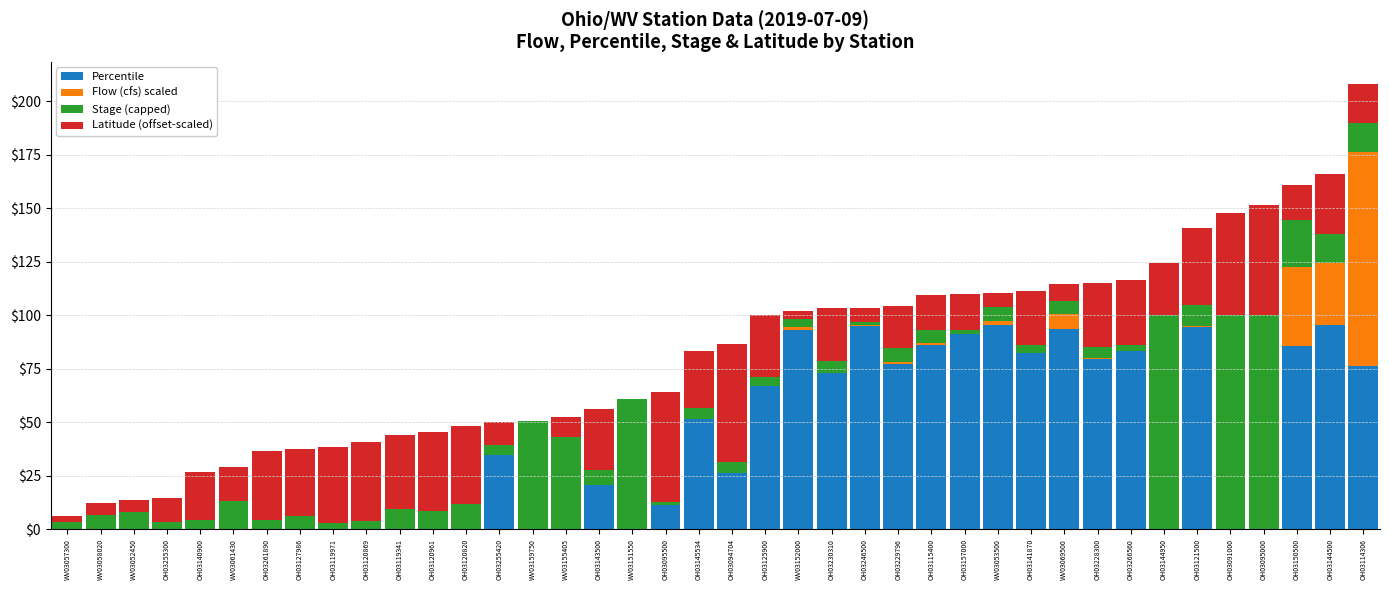

The Percentile series shows 50.7 at OH03230310. True or false?

False